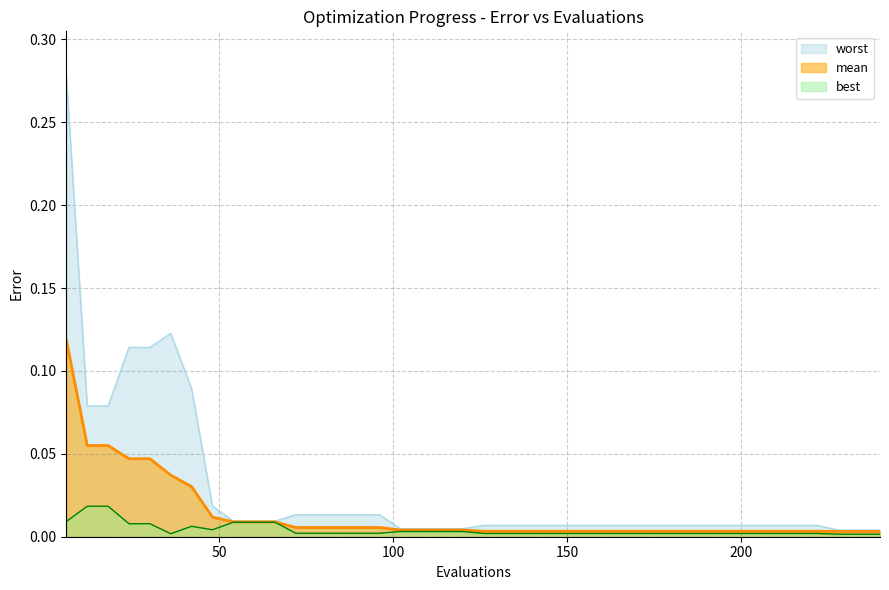

At which category does the chart reach its minimum across all series?

228